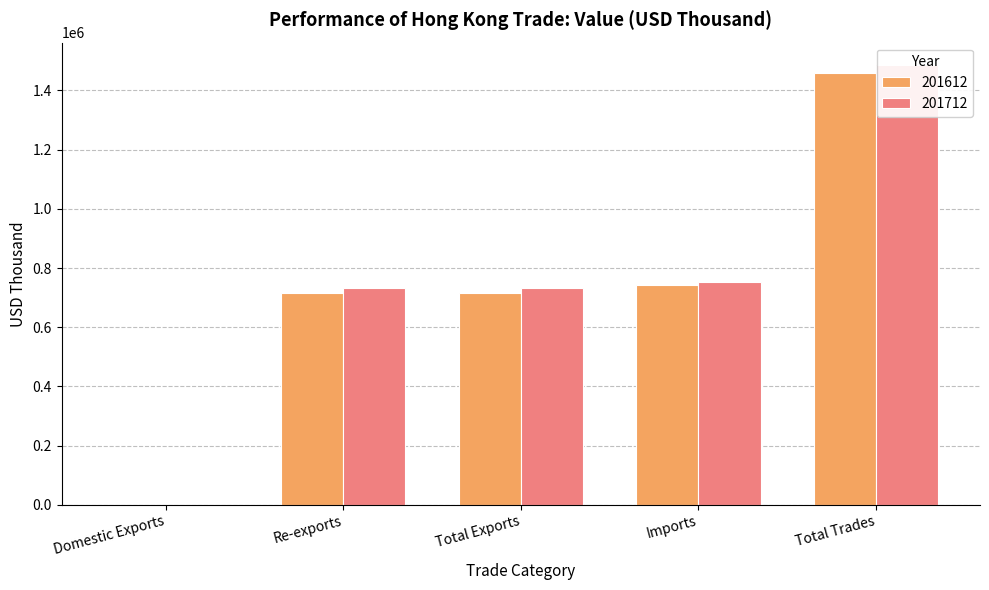

What is the difference between the second highest and minimum values in the 201712 series?

753243.7